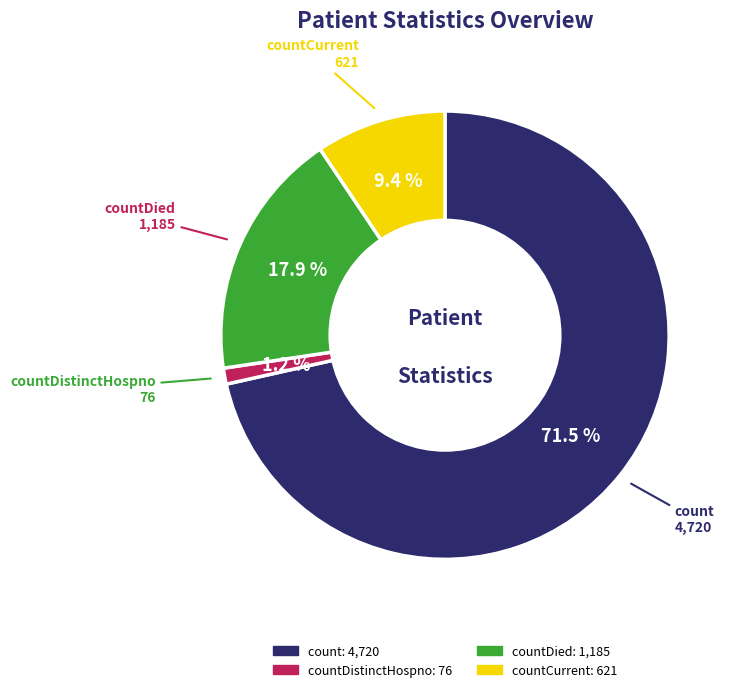

To the nearest percent, what is the average slice percentage?

25%